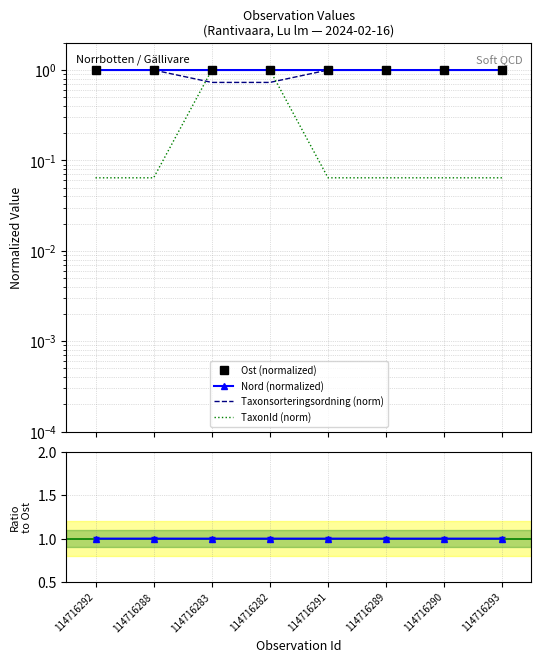

Reading left to right, extract all data points from this chart.

Ost (normalized): 114716292=1.0	114716288=1.0	114716283=1.0	114716282=1.0	114716291=1.0	114716289=1.0	114716290=1.0	114716293=1.0
Nord (normalized): 114716292=1.0	114716288=1.0	114716283=1.0	114716282=1.0	114716291=1.0	114716289=1.0	114716290=1.0	114716293=1.0
Taxonsorteringsordning (norm): 114716292=1.0	114716288=1.0	114716283=0.7	114716282=0.7	114716291=1.0	114716289=1.0	114716290=1.0	114716293=1.0
TaxonId (norm): 114716292=0.1	114716288=0.1	114716283=1.0	114716282=1.0	114716291=0.1	114716289=0.1	114716290=0.1	114716293=0.1
Ratio Ost/Nord: 114716292=1.0	114716288=1.0	114716283=1.0	114716282=1.0	114716291=1.0	114716289=1.0	114716290=1.0	114716293=1.0